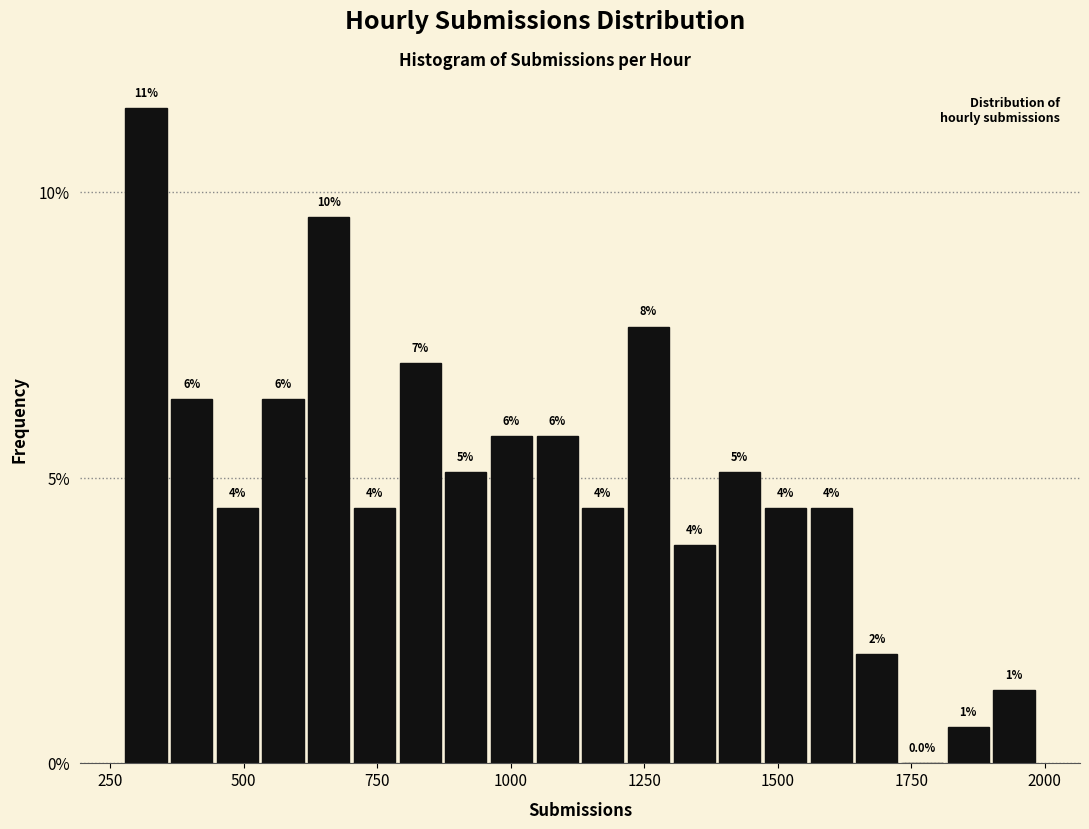

Read against the x-axis, roughly where is the centre of the tallest bar?

300